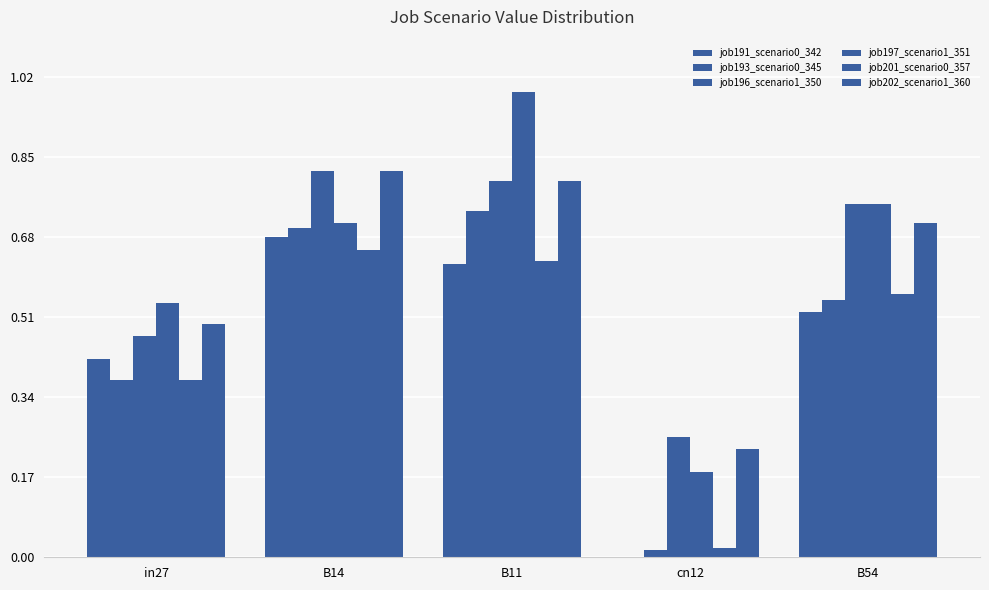

Reading left to right, list all the values displayed in this chart.

job191_scenario0_342: 0.4	0.7	0.6	0.0	0.5
job193_scenario0_345: 0.4	0.7	0.7	0.0	0.5
job196_scenario1_350: 0.5	0.8	0.8	0.3	0.7
job197_scenario1_351: 0.5	0.7	1.0	0.2	0.7
job201_scenario0_357: 0.4	0.7	0.6	0.0	0.6
job202_scenario1_360: 0.5	0.8	0.8	0.2	0.7